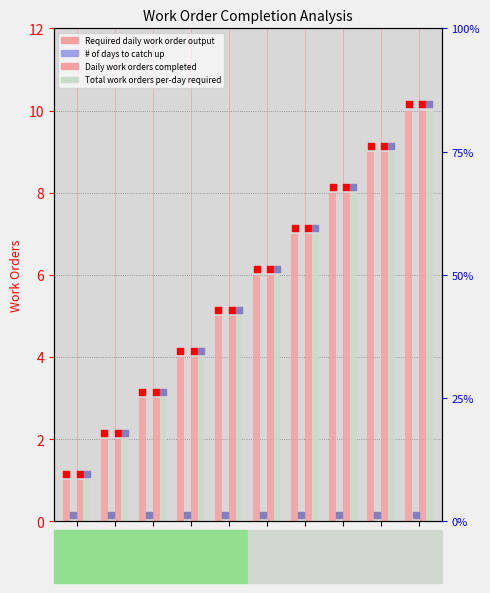

Which series reaches the maximum Y coordinate?

Required daily work order output